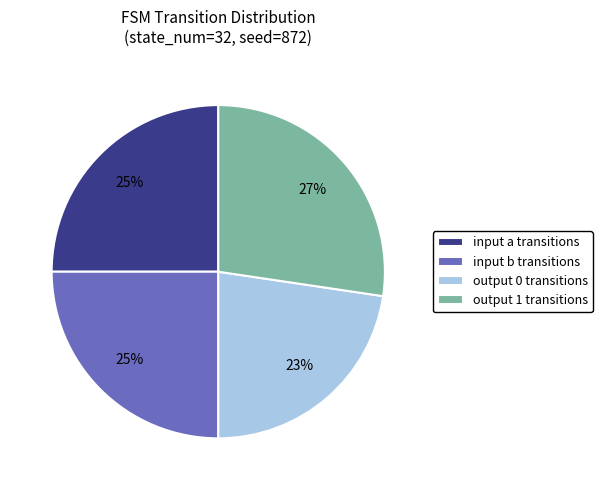

Between input b transitions and output 1 transitions, which is larger?

output 1 transitions